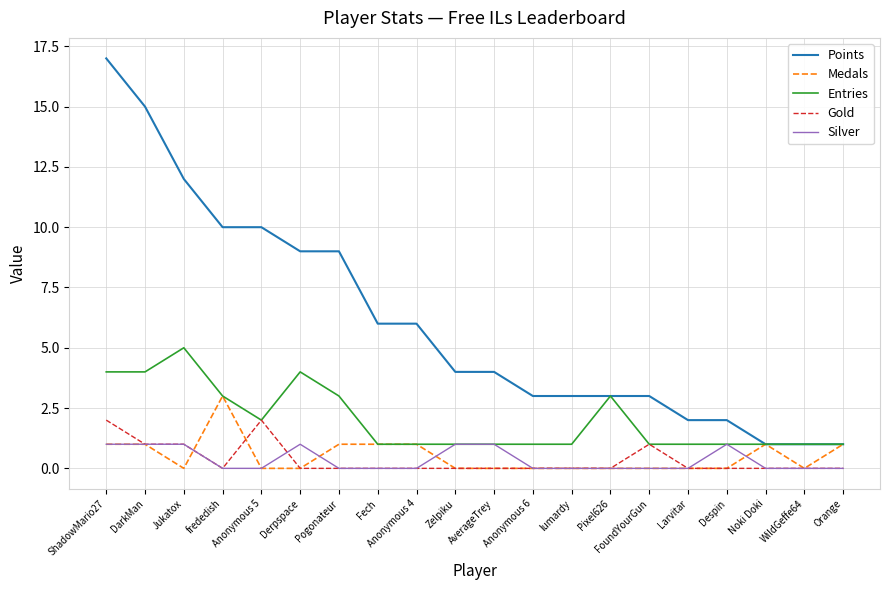

What value does the Entries series have at Derpspace?

4